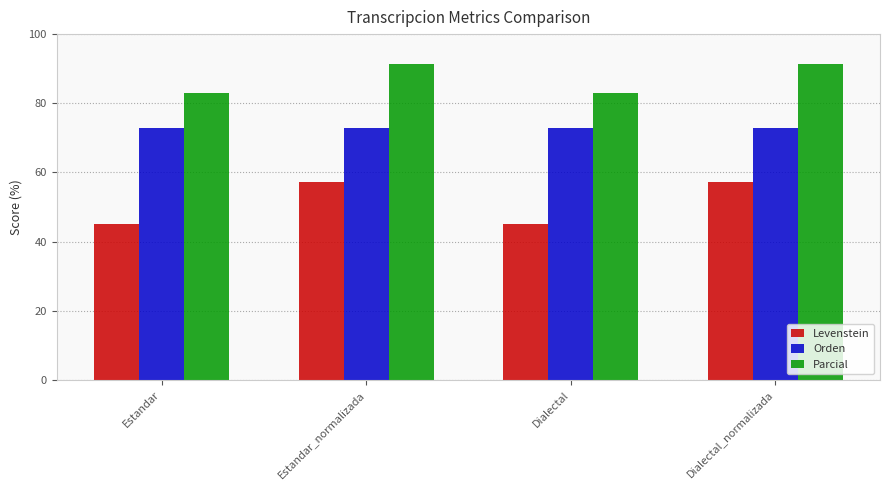

Reading right to left, extract all data points from this chart.

Levenstein: Dialectal_normalizada=57.1	Dialectal=45.0	Estandar_normalizada=57.1	Estandar=45.0
Orden: Dialectal_normalizada=72.7	Dialectal=72.7	Estandar_normalizada=72.7	Estandar=72.7
Parcial: Dialectal_normalizada=91.3	Dialectal=83.0	Estandar_normalizada=91.3	Estandar=83.0